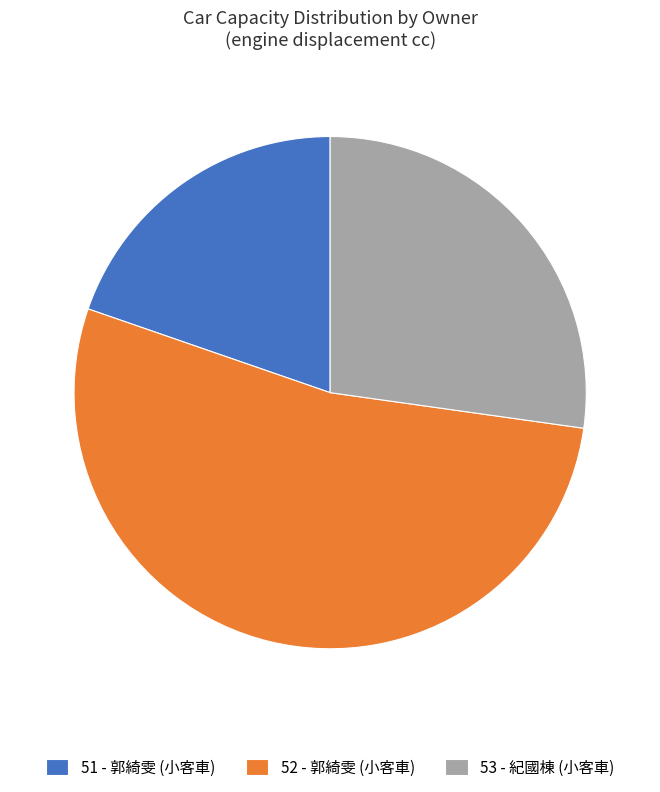

How many slices are in this pie chart?

3